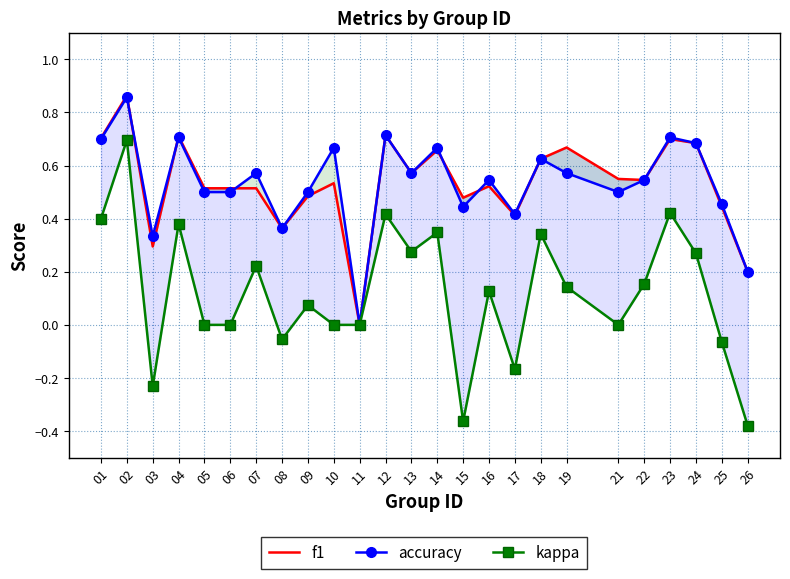

The f1 series shows 0.6 at 13. True or false?

True